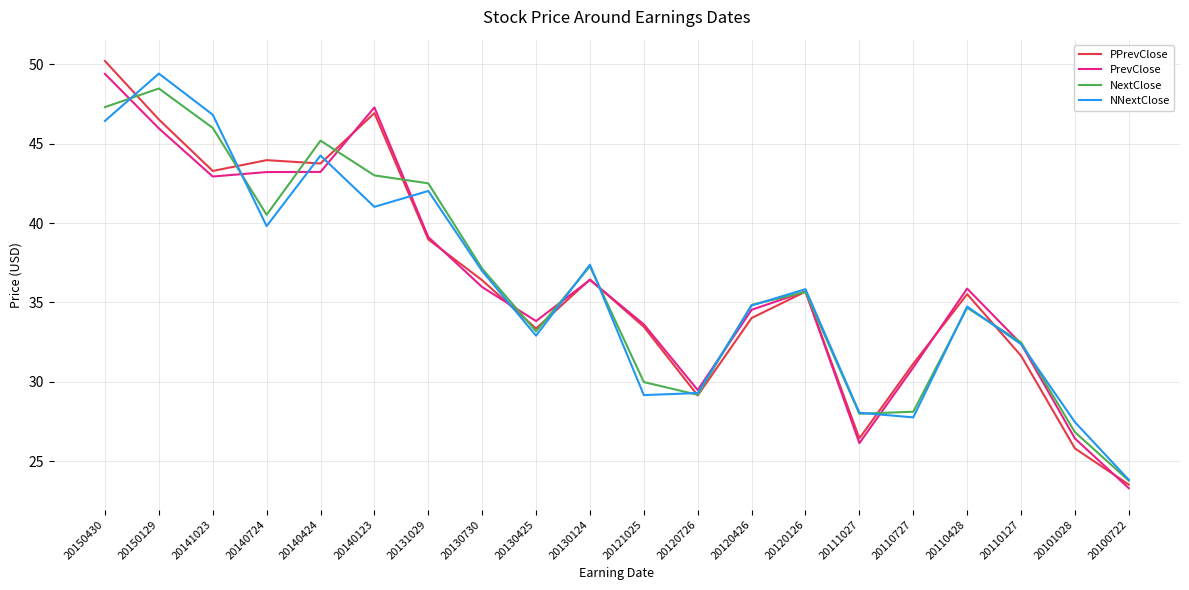

What is the difference between the highest and lowest values at 20130425?

0.9